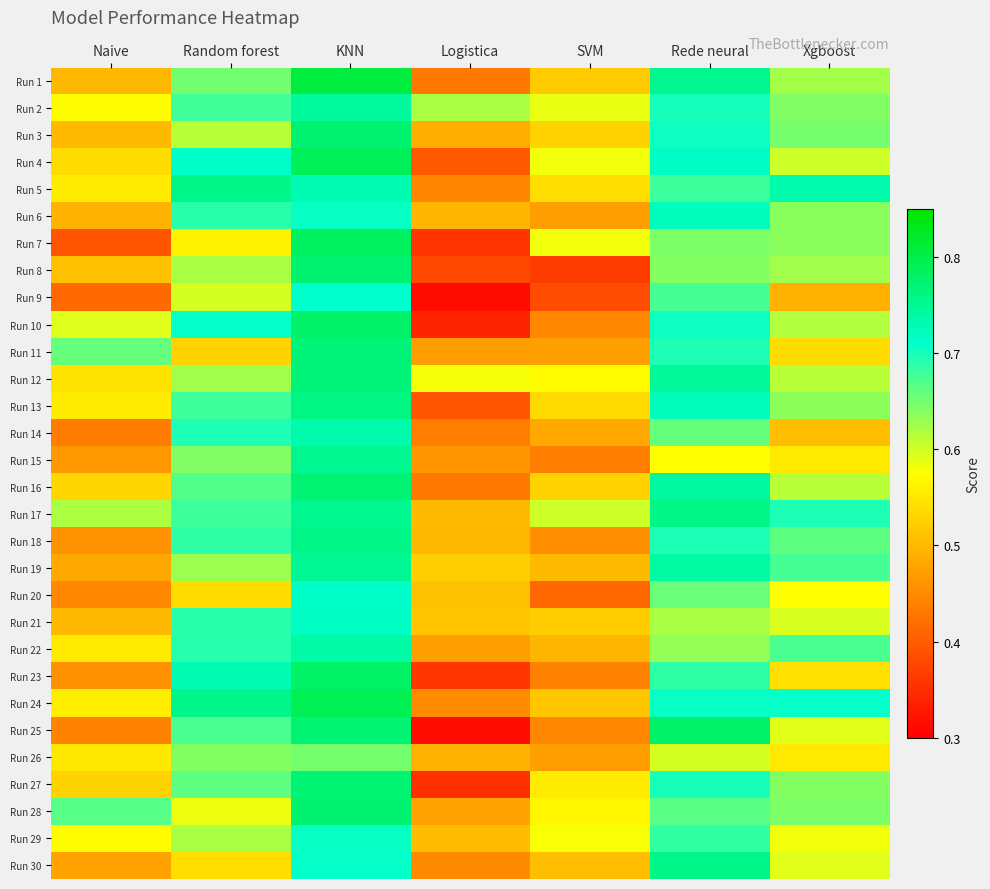

What is the smallest value displayed?

0.3